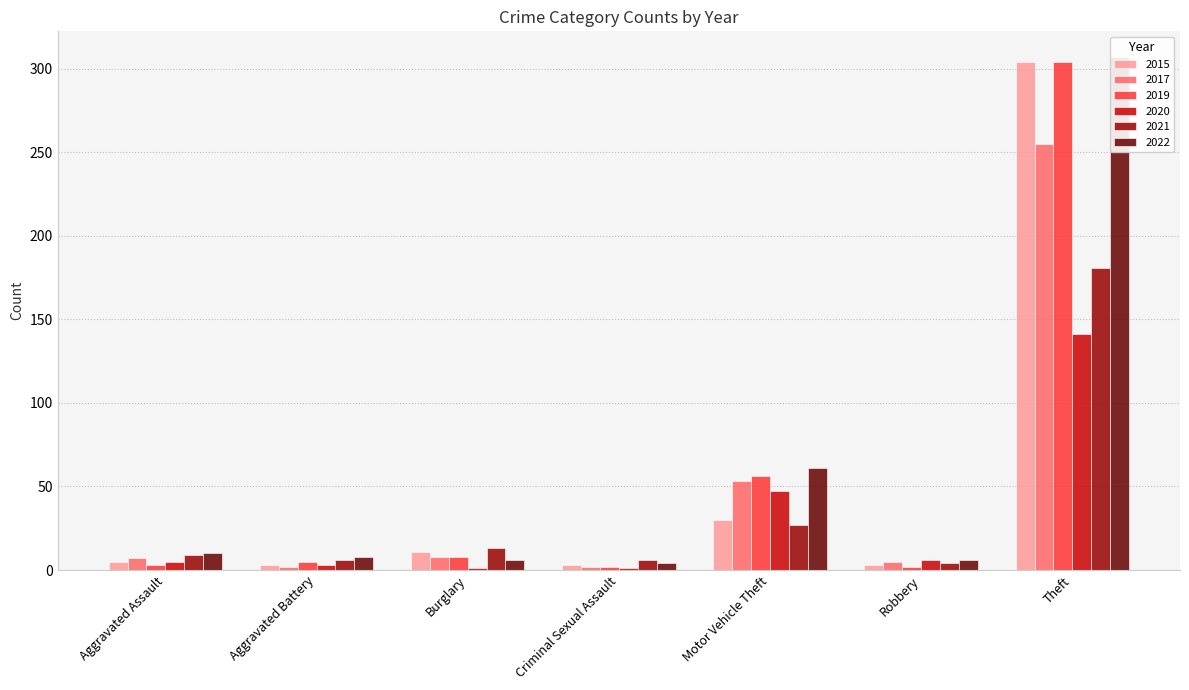

What value does the 2020 series have at Criminal Sexual Assault?

1